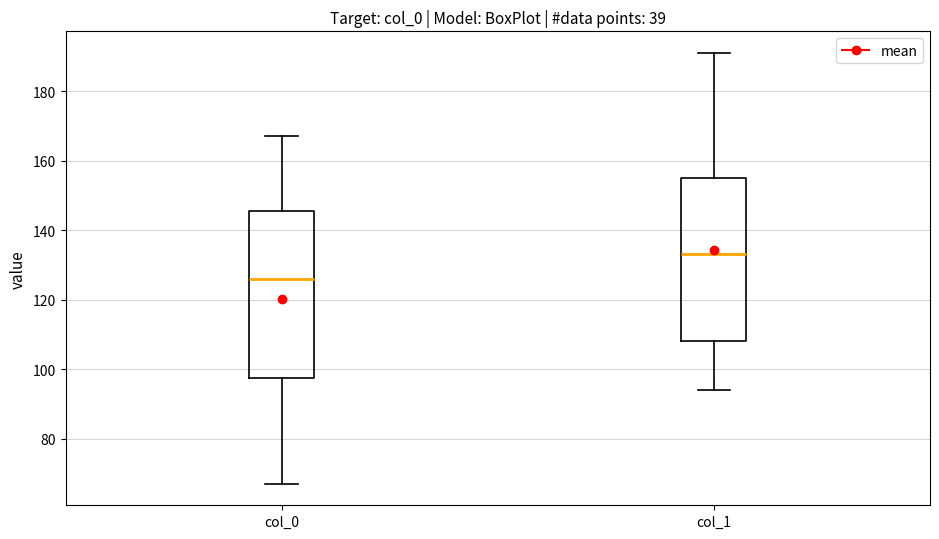

Reading left to right, transcribe this box plot: for each box, give where its median line is, the range the box spans, and where its two whiskers end, as read against the y-axis. The values are not printed on the chart, so give them approximately, as read against the axis.

col_0: median 126, box 98 to 146, whiskers 68 to 168
col_1: median 134, box 108 to 156, whiskers 94 to 192